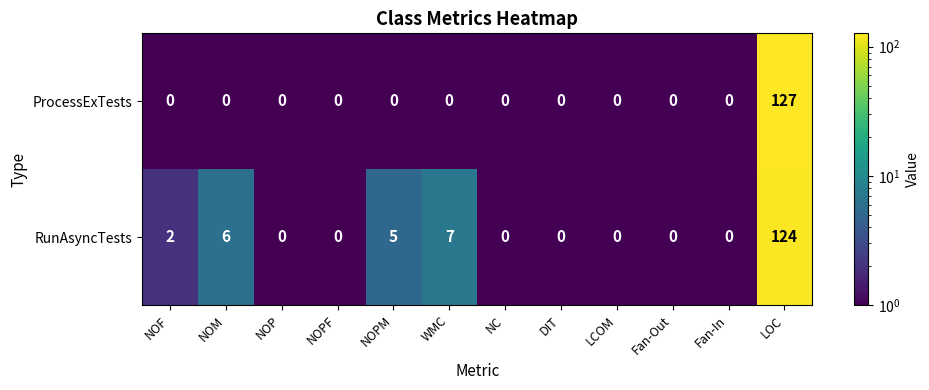

True or false: RunAsyncTests has a value of 0 at DIT.

True